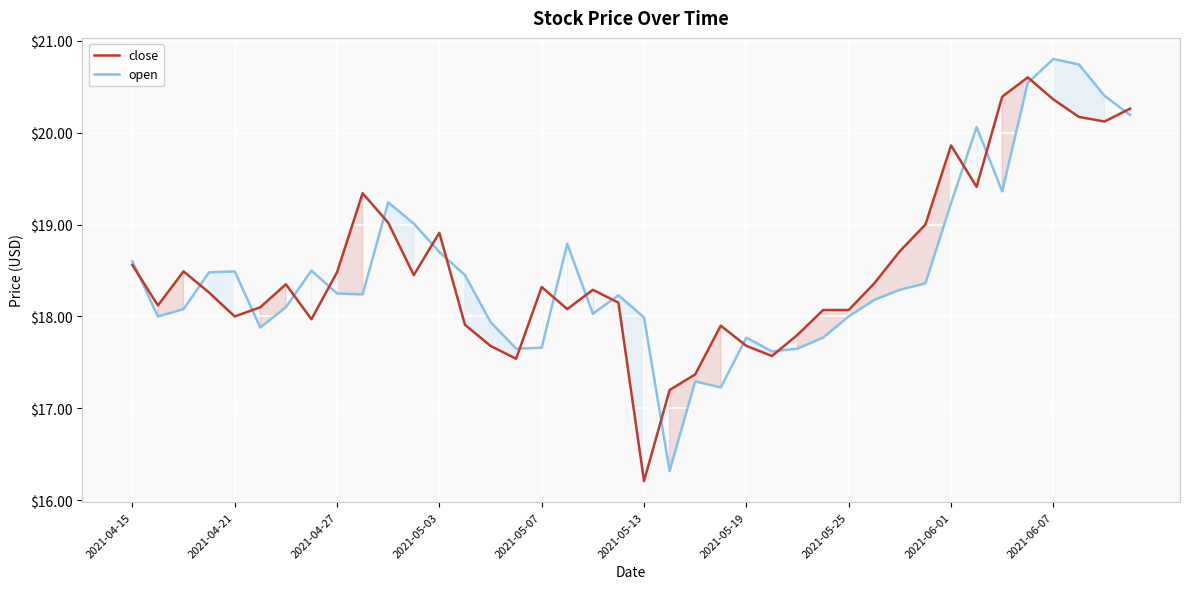

What are all the series names shown in the legend?

close, open